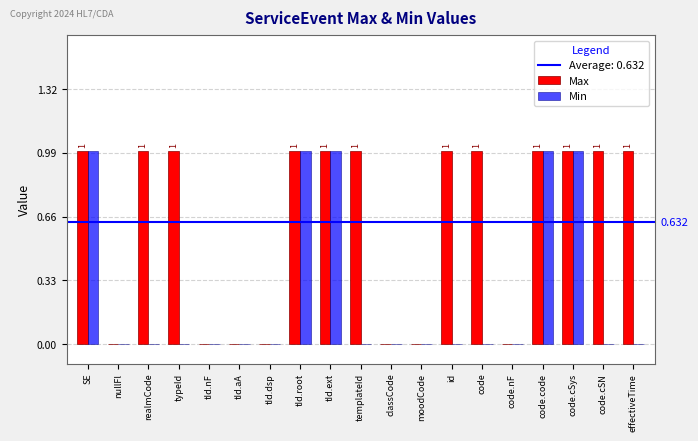

What is the highest value of the Min series?

1